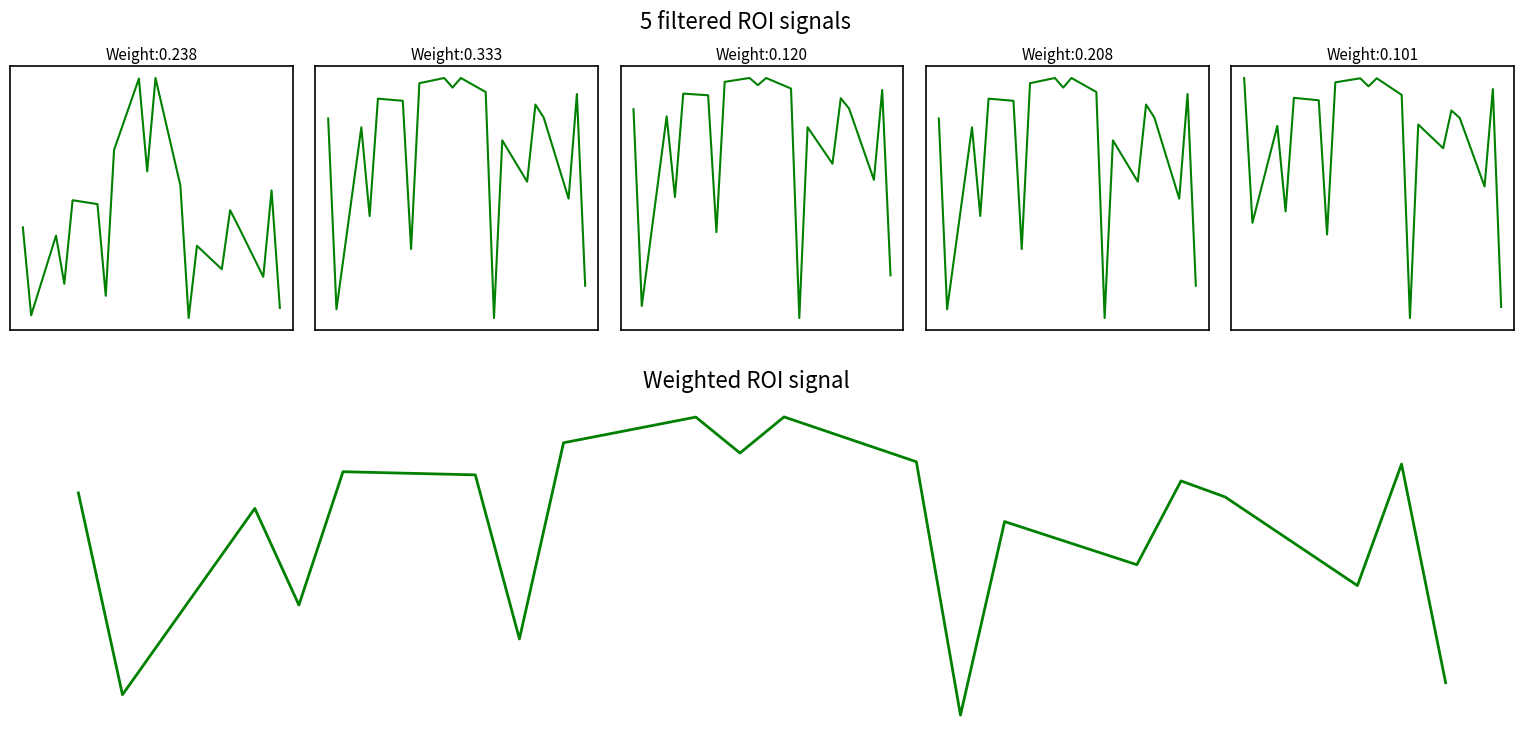

True or false: X.beta has a value of 2.2 at 10.

False